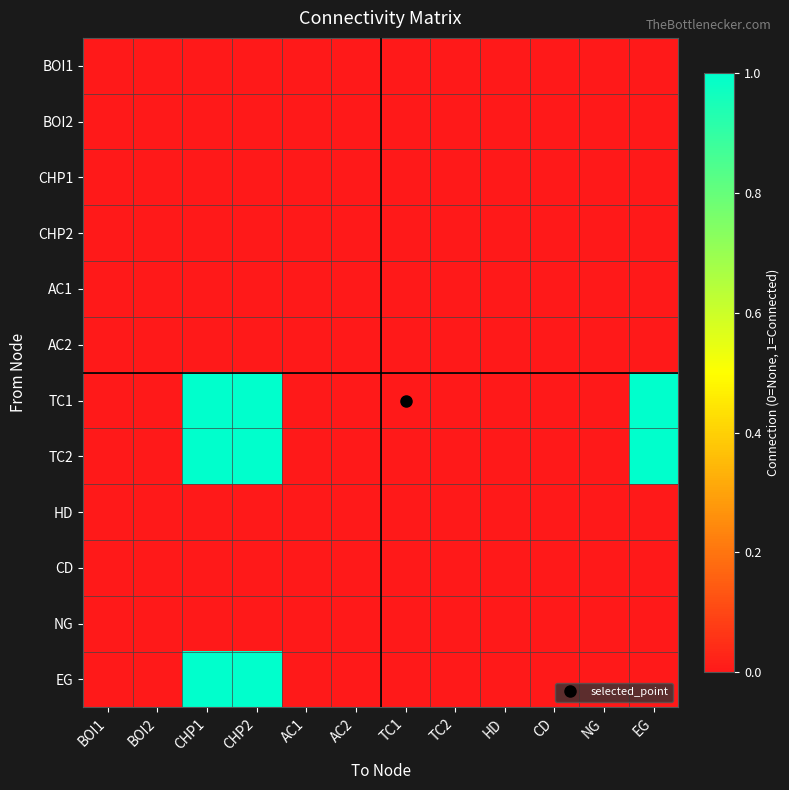

Reading right to left, list all the values displayed in this chart.

BOI1: EG=0	NG=0	CD=0	HD=0	TC2=0	TC1=0	AC2=0	AC1=0	CHP2=0	CHP1=0	BOI2=0	BOI1=0
BOI2: EG=0	NG=0	CD=0	HD=0	TC2=0	TC1=0	AC2=0	AC1=0	CHP2=0	CHP1=0	BOI2=0	BOI1=0
CHP1: EG=0	NG=0	CD=0	HD=0	TC2=0	TC1=0	AC2=0	AC1=0	CHP2=0	CHP1=0	BOI2=0	BOI1=0
CHP2: EG=0	NG=0	CD=0	HD=0	TC2=0	TC1=0	AC2=0	AC1=0	CHP2=0	CHP1=0	BOI2=0	BOI1=0
AC1: EG=0	NG=0	CD=0	HD=0	TC2=0	TC1=0	AC2=0	AC1=0	CHP2=0	CHP1=0	BOI2=0	BOI1=0
AC2: EG=0	NG=0	CD=0	HD=0	TC2=0	TC1=0	AC2=0	AC1=0	CHP2=0	CHP1=0	BOI2=0	BOI1=0
TC1: EG=1	NG=0	CD=0	HD=0	TC2=0	TC1=0	AC2=0	AC1=0	CHP2=1	CHP1=1	BOI2=0	BOI1=0
TC2: EG=1	NG=0	CD=0	HD=0	TC2=0	TC1=0	AC2=0	AC1=0	CHP2=1	CHP1=1	BOI2=0	BOI1=0
HD: EG=0	NG=0	CD=0	HD=0	TC2=0	TC1=0	AC2=0	AC1=0	CHP2=0	CHP1=0	BOI2=0	BOI1=0
CD: EG=0	NG=0	CD=0	HD=0	TC2=0	TC1=0	AC2=0	AC1=0	CHP2=0	CHP1=0	BOI2=0	BOI1=0
NG: EG=0	NG=0	CD=0	HD=0	TC2=0	TC1=0	AC2=0	AC1=0	CHP2=0	CHP1=0	BOI2=0	BOI1=0
EG: EG=0	NG=0	CD=0	HD=0	TC2=0	TC1=0	AC2=0	AC1=0	CHP2=1	CHP1=1	BOI2=0	BOI1=0